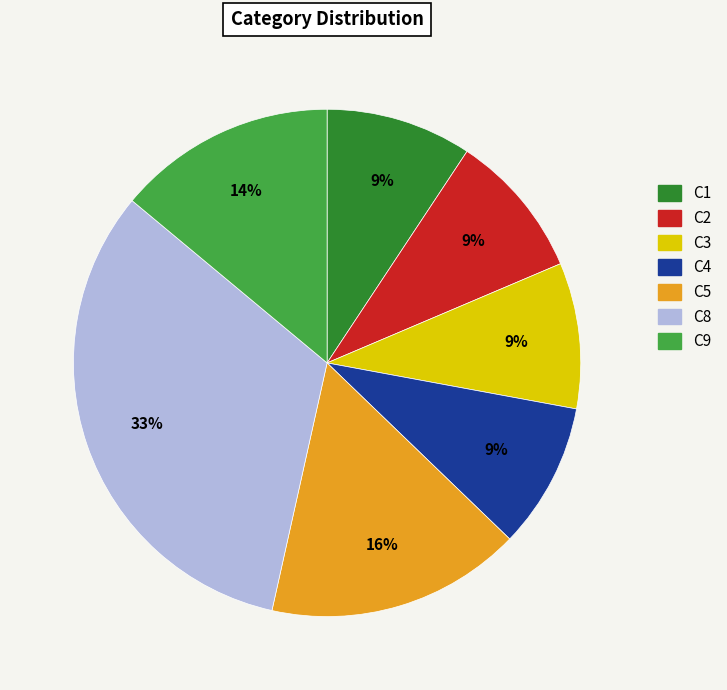

What is the ratio of the value at C9 to the value at C5?

0.9